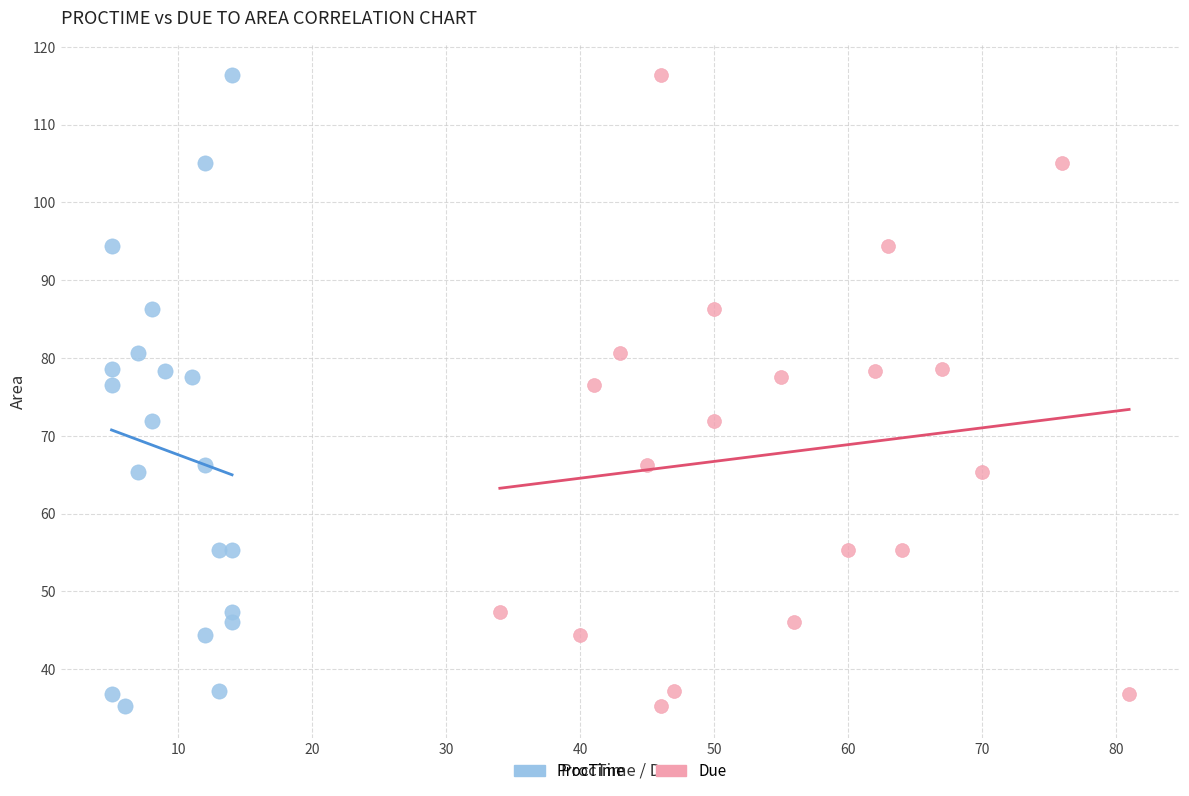

What are all the series names shown in the legend?

ProcTime, Due